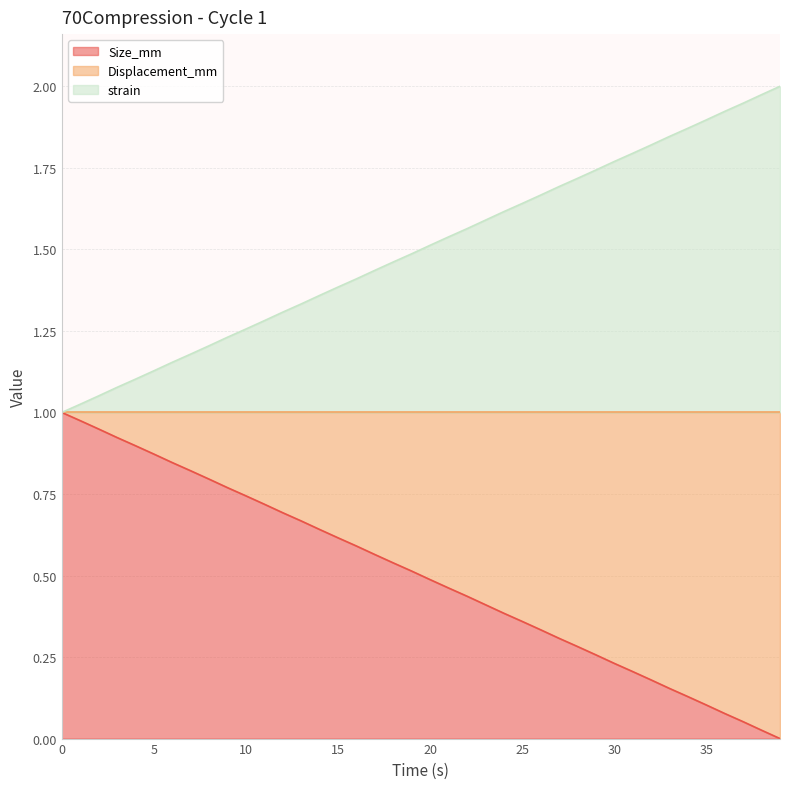

True or false: Displacement_mm and Size_mm cross at least once.

False